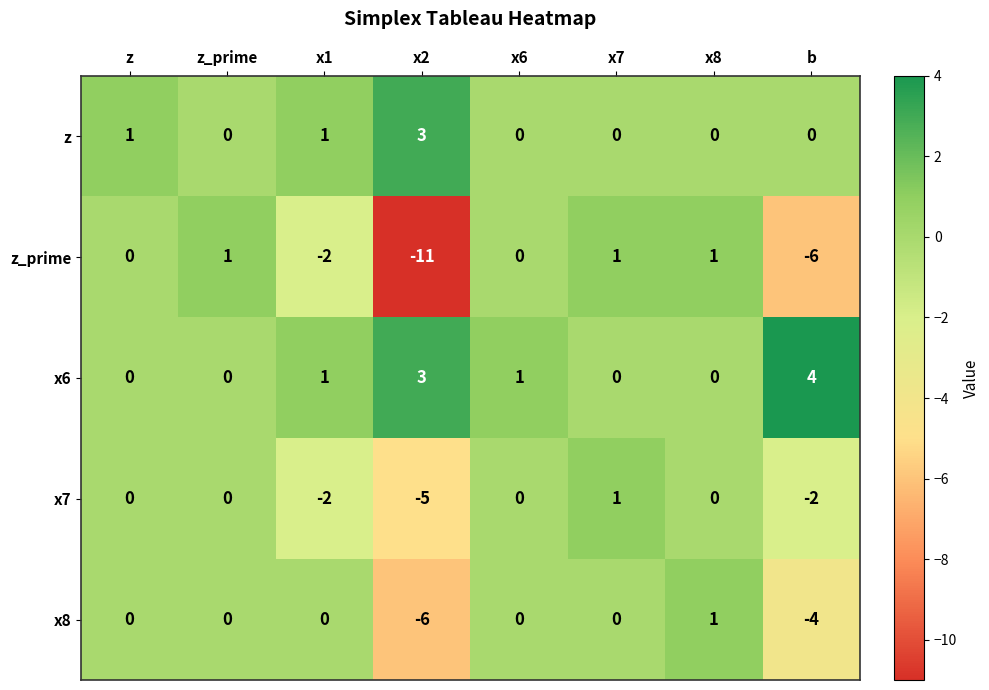

Which series has the largest total across all categories?

x6